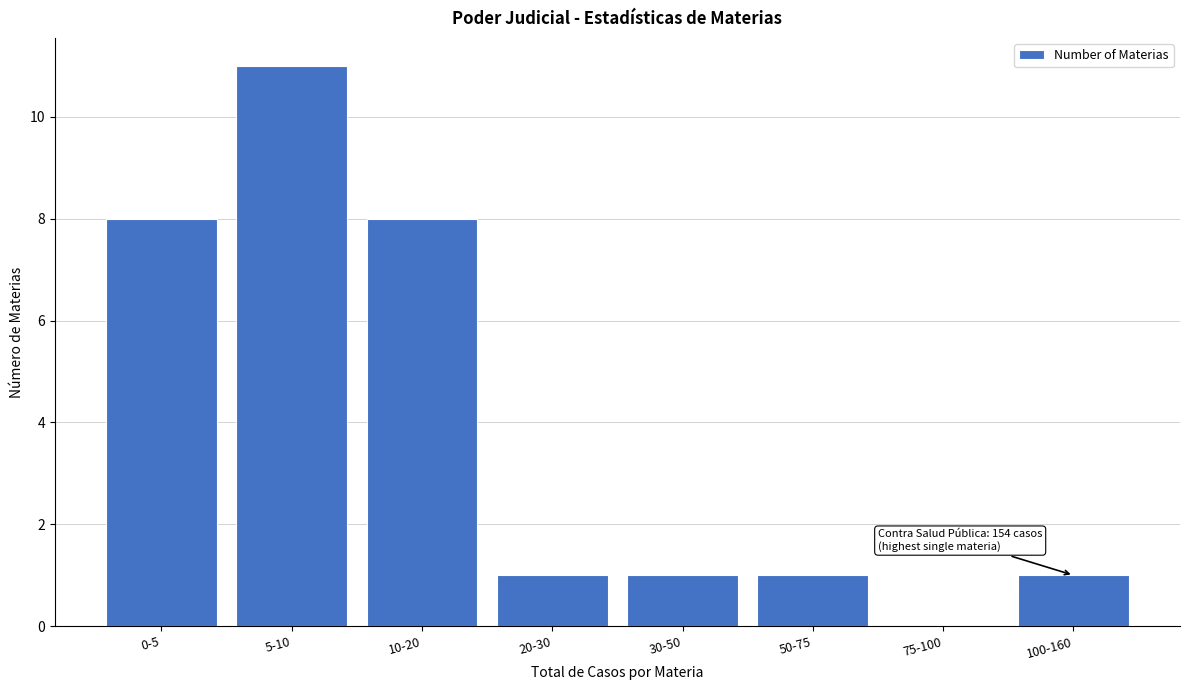

Reading left to right, extract all data points from this chart.

0-5=8	5-10=11	10-20=8	20-30=1	30-50=1	50-75=1	75-100=0	100-160=1